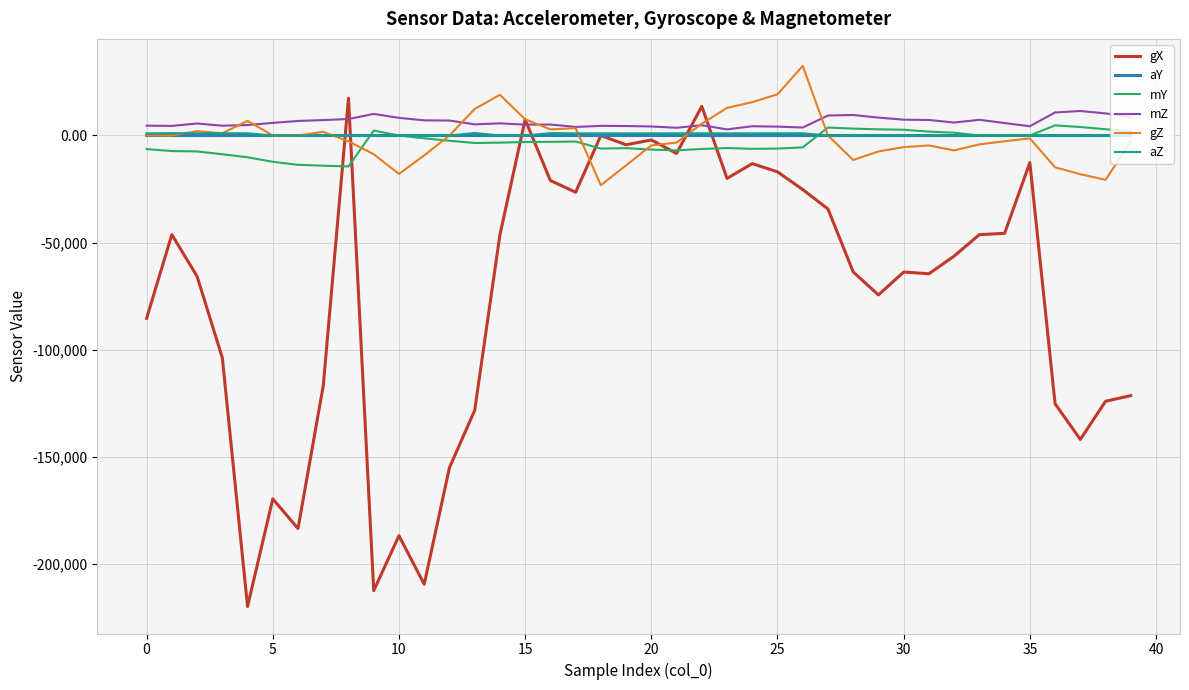

Which series ends up on top after the final intersection of gZ and aY?

aY